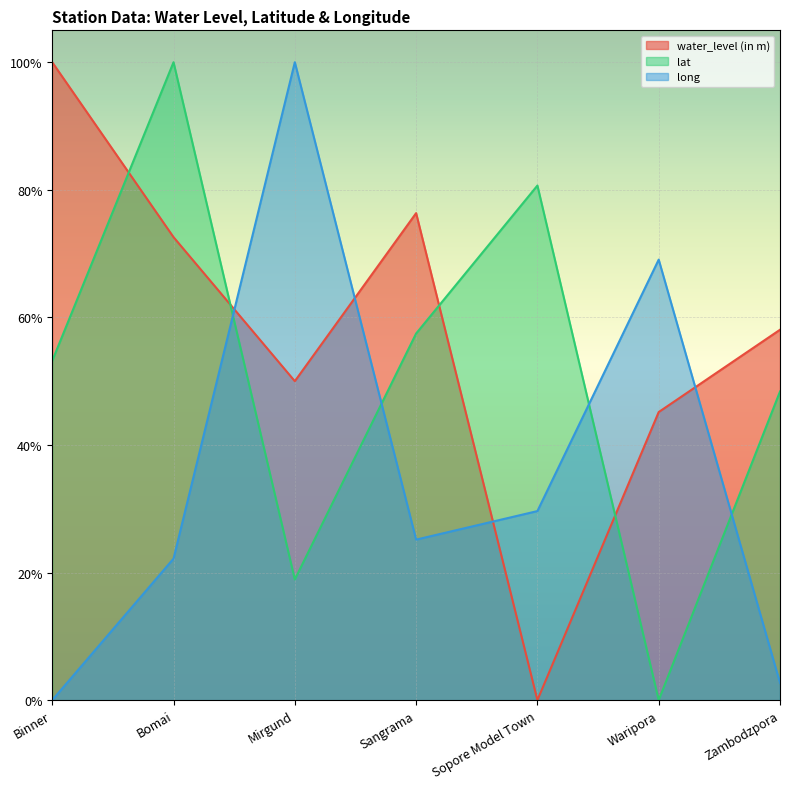

Reading left to right, list all the values displayed in this chart.

water_level (in m): Binner=1.0	Bomai=0.7	Mirgund=0.5	Sangrama=0.8	Sopore Model Town=0.0	Waripora=0.5	Zambodzpora=0.6
lat: Binner=0.5	Bomai=1.0	Mirgund=0.2	Sangrama=0.6	Sopore Model Town=0.8	Waripora=0.0	Zambodzpora=0.5
long: Binner=0.0	Bomai=0.2	Mirgund=1.0	Sangrama=0.3	Sopore Model Town=0.3	Waripora=0.7	Zambodzpora=0.0